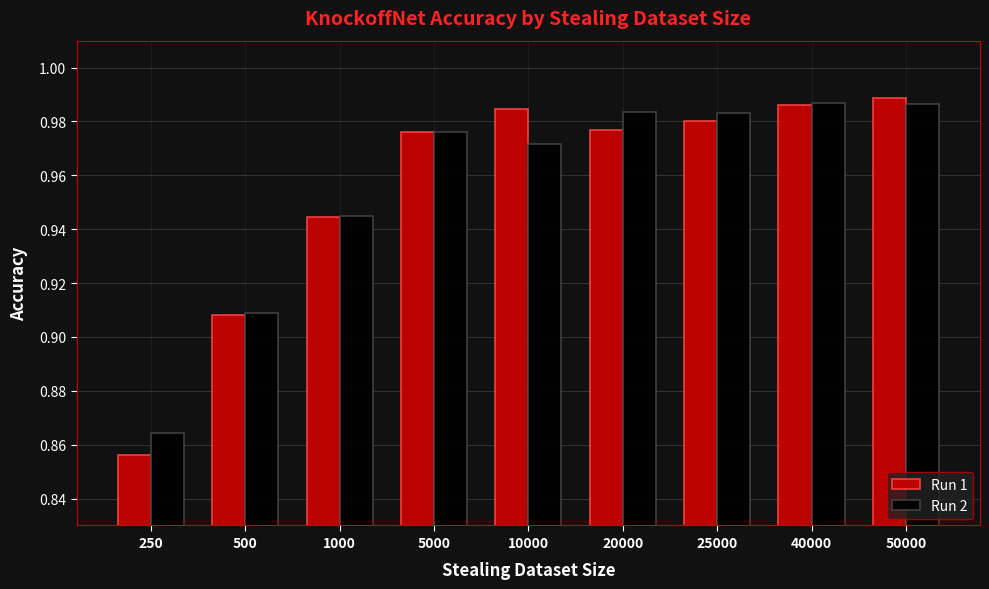

Rank the series at 250 from highest to lowest value.

Run 2, Run 1